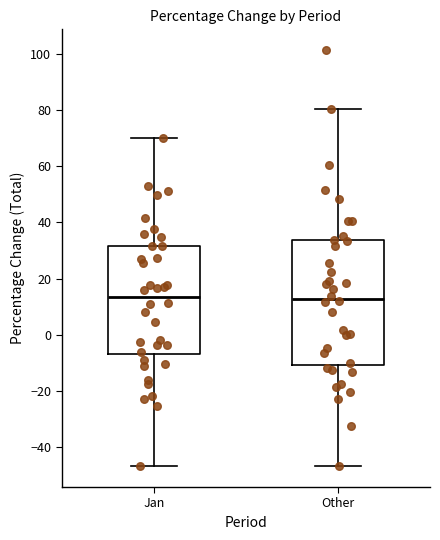

Where is the upper edge of the box for Other on the y-axis? The values are not printed on the chart, so give them approximately, as read against the axis.

34